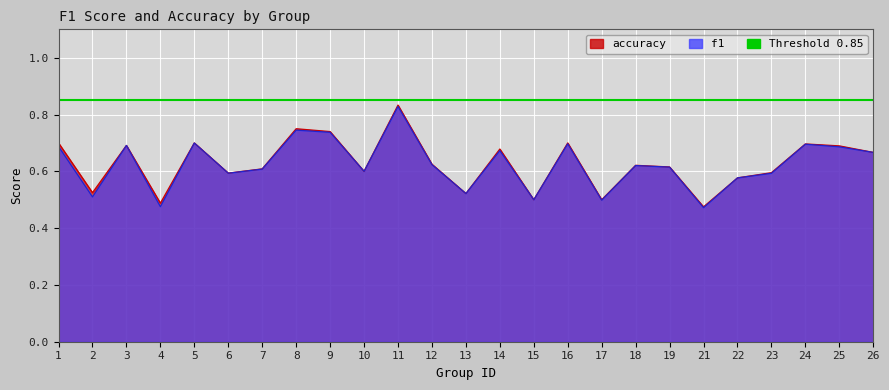

What is the average value of the f1 series?

0.6